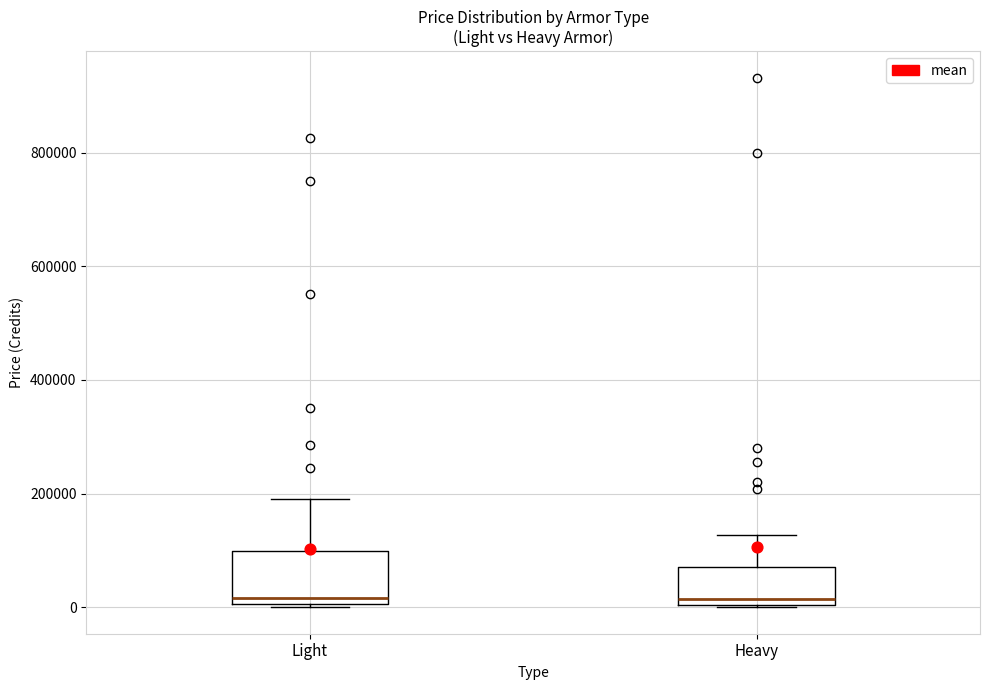

Which box is the tallest, from its lower edge to its upper edge?

Light